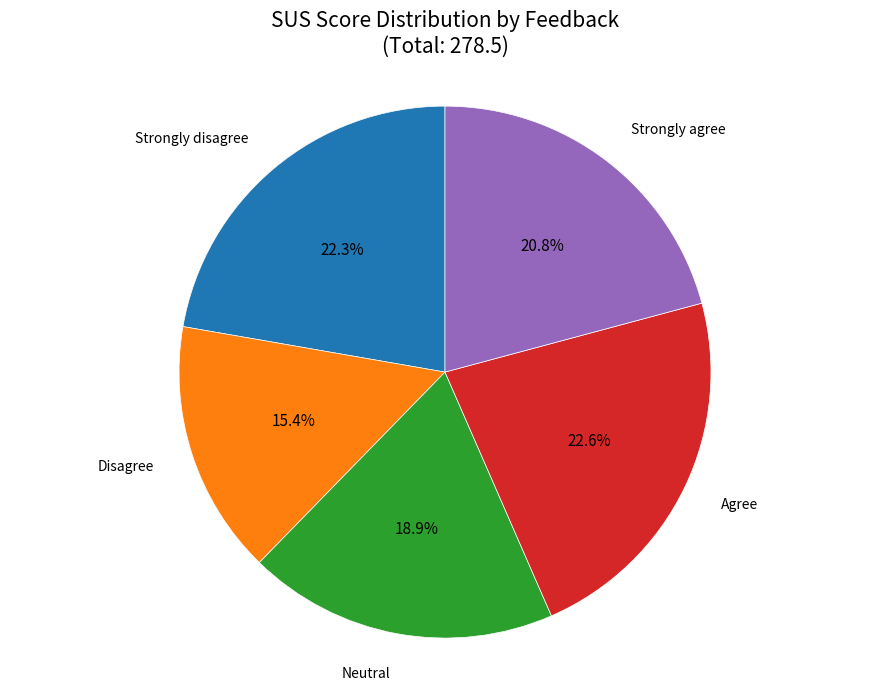

The Neutral slice represents 19% of the pie. True or false?

True